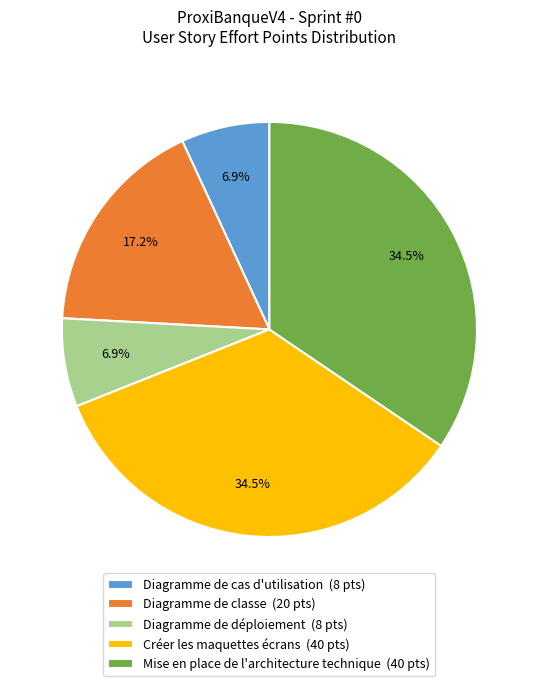

What is the ratio of the value at Créer les maquettes écrans (40 pts) to the value at Mise en place de l'architecture technique (40 pts)?

1.0